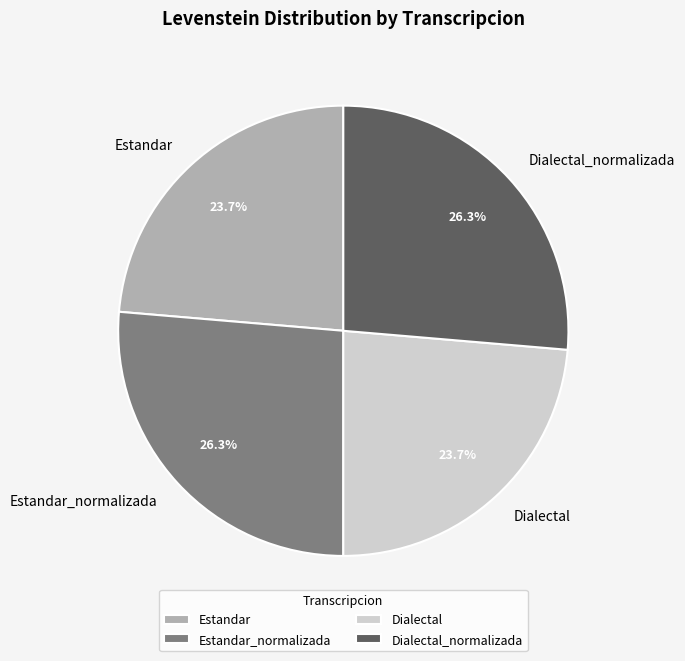

To the nearest percent, what is the difference between the largest and smallest slice percentages?

3%